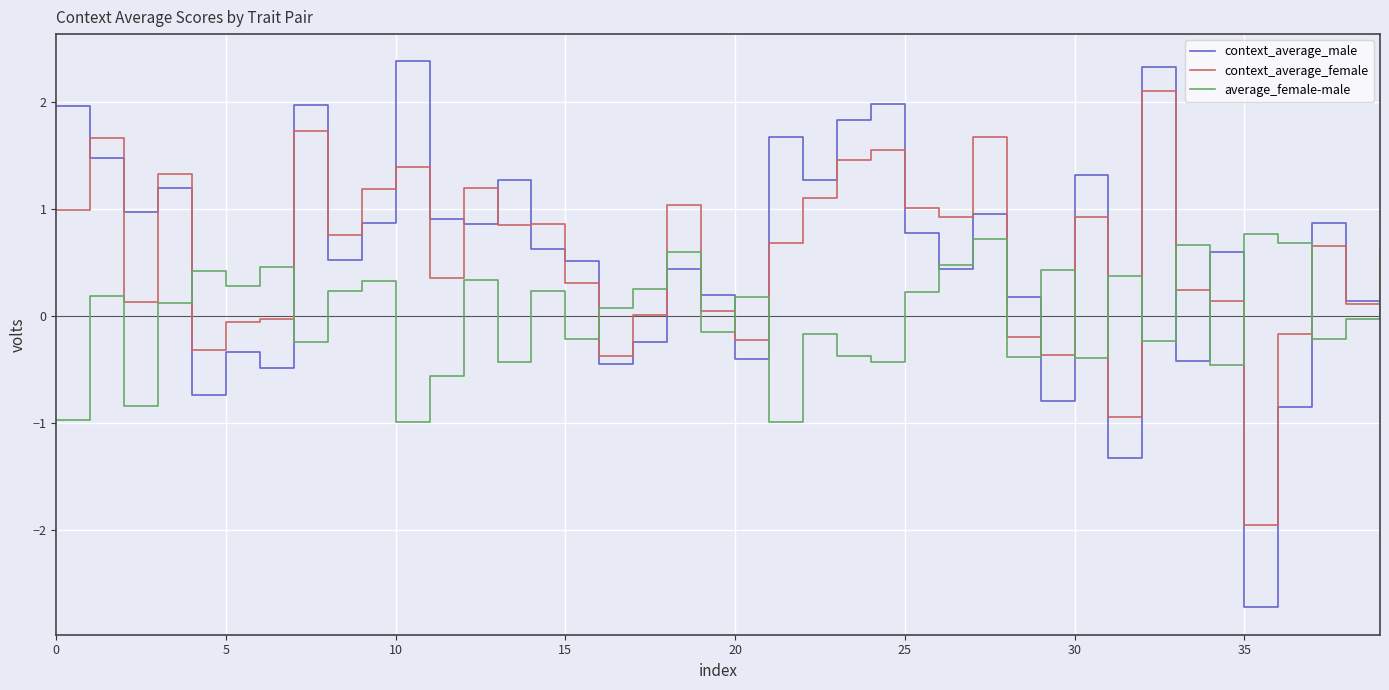

What is the maximum value shown in the chart?

2.4